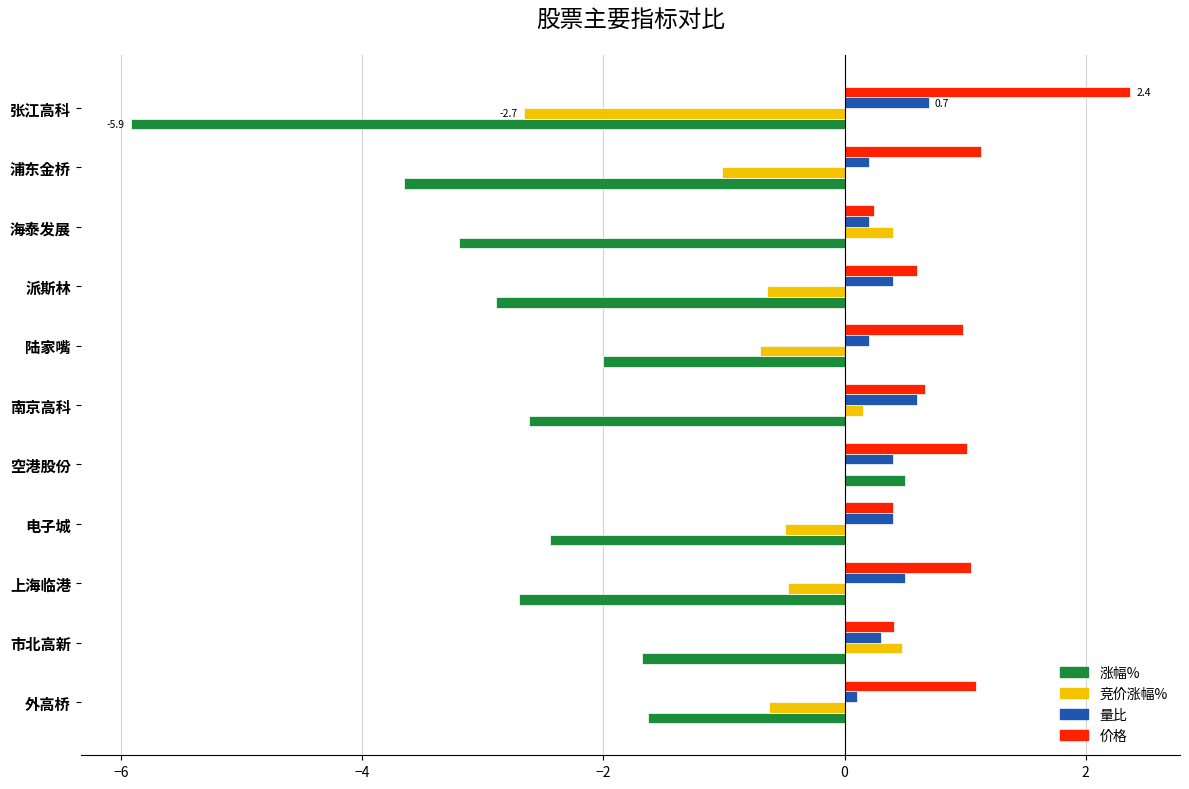

Count the 量比 values in the range 0 to 1.

11